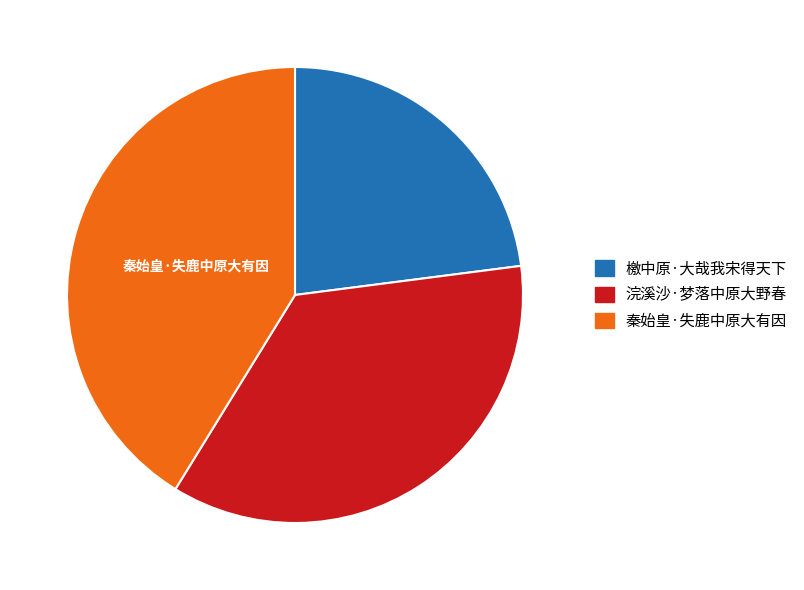

Does any single category account for the majority?

No